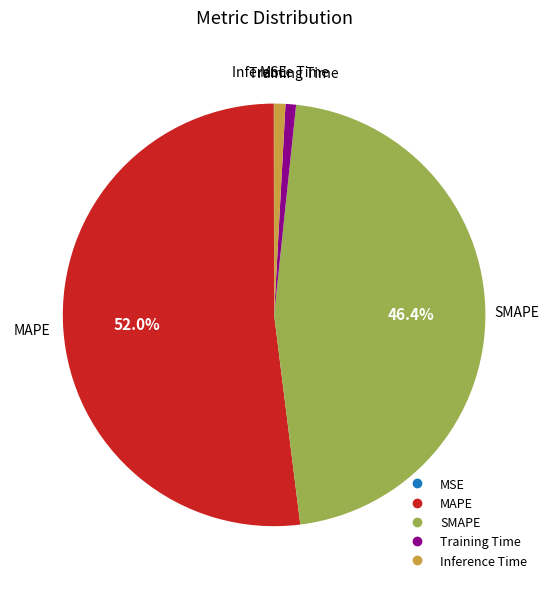

Between MAPE and SMAPE, which is larger?

MAPE